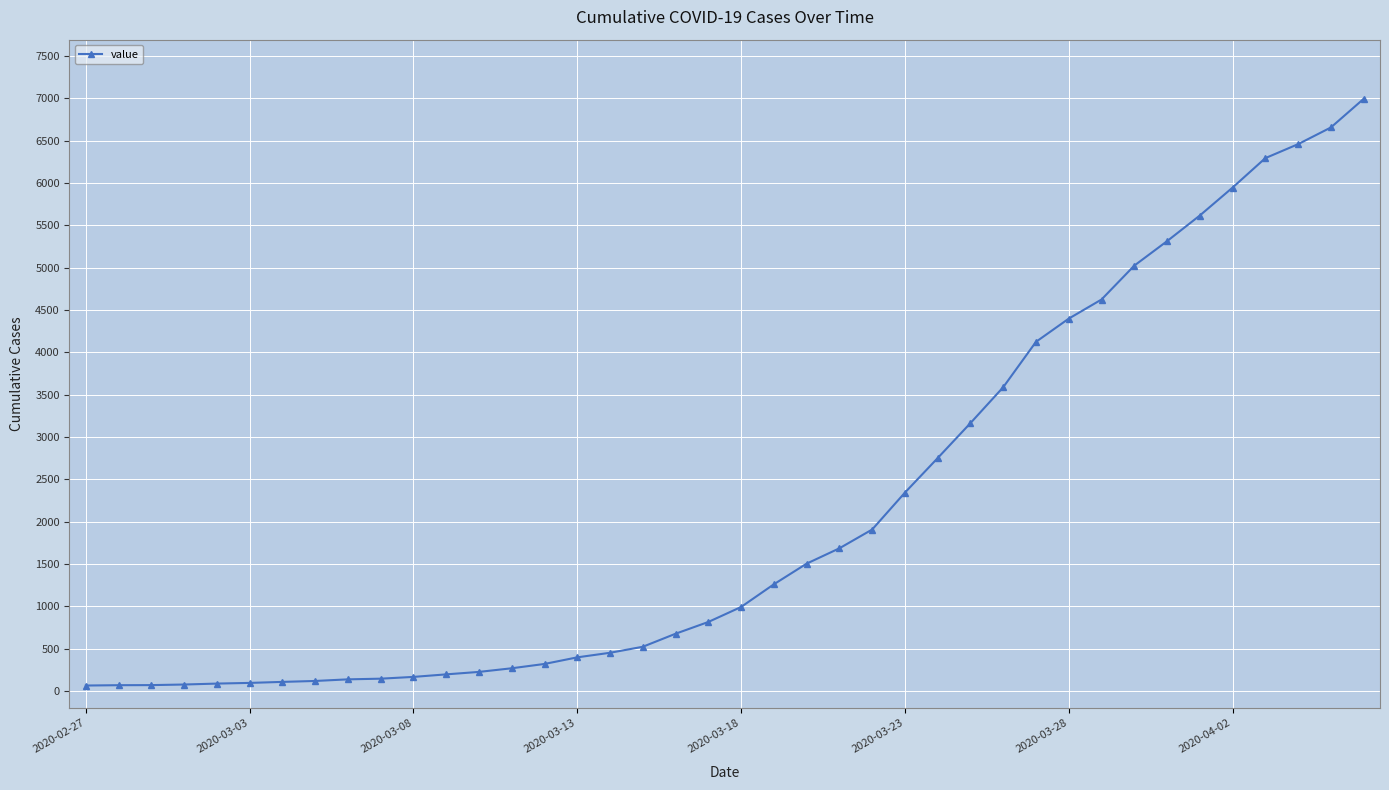

What is the sum of all values?

85643